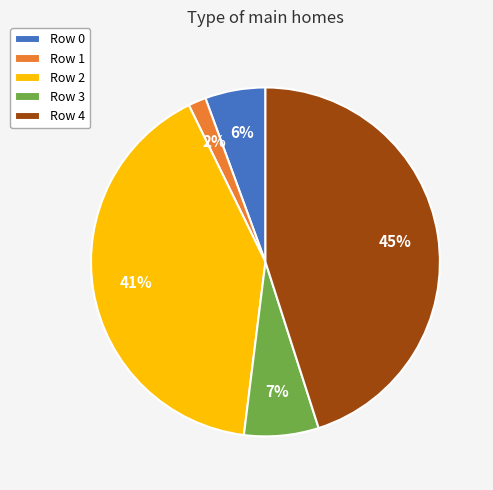

Count the number of slices in the pie.

5